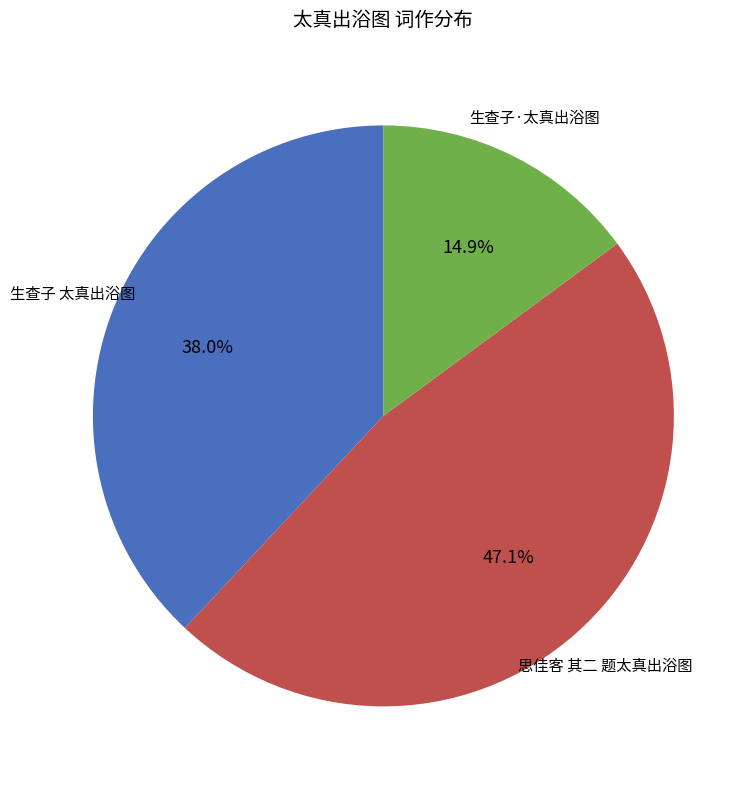

To the nearest percent, what is the difference between the largest and smallest slice percentages?

32%